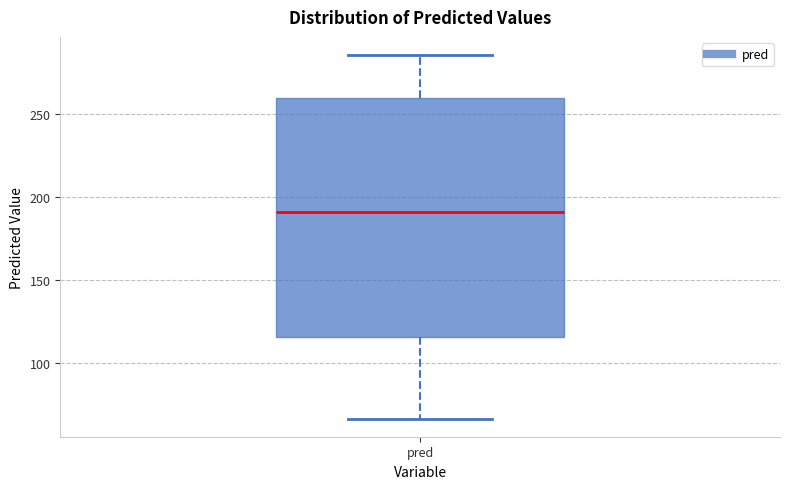

Where does the upper whisker of the box for pred end on the y-axis? The values are not printed on the chart, so give them approximately, as read against the axis.

285